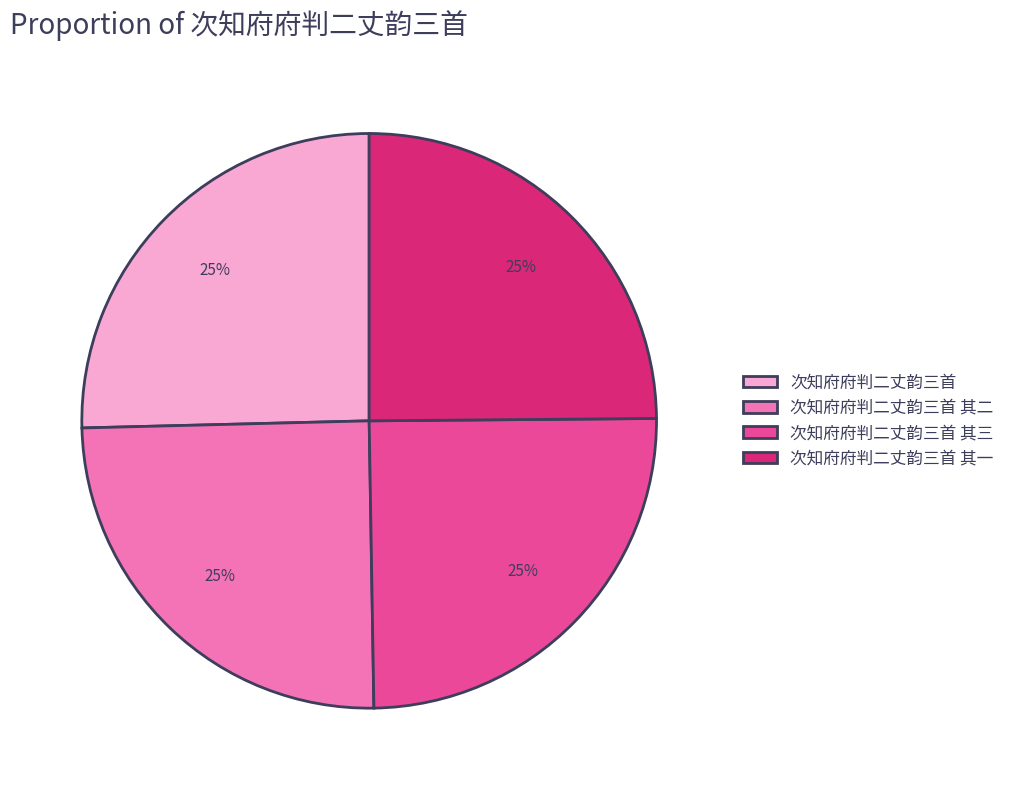

Approximately how many times larger is the value at 次知府府判二丈韵三首 其三 compared to 次知府府判二丈韵三首 其二?

1.0